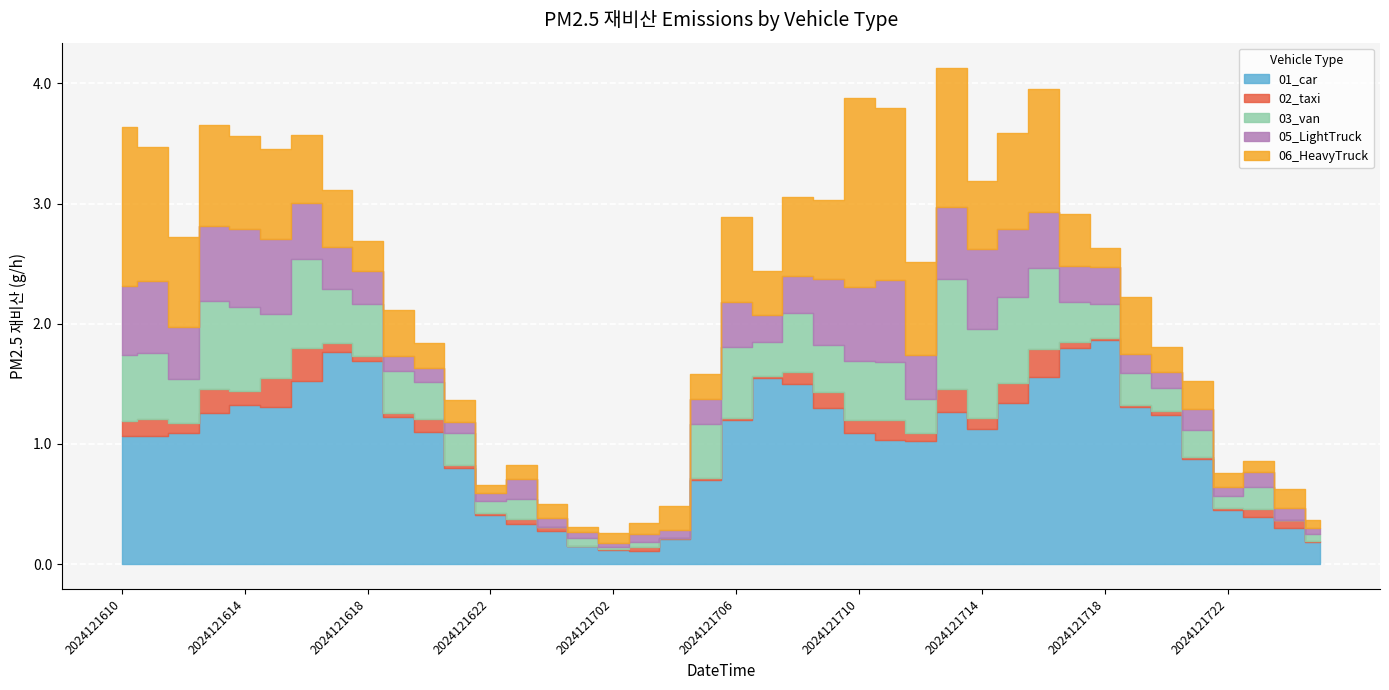

What is the average value of the 01_car series?

1.0